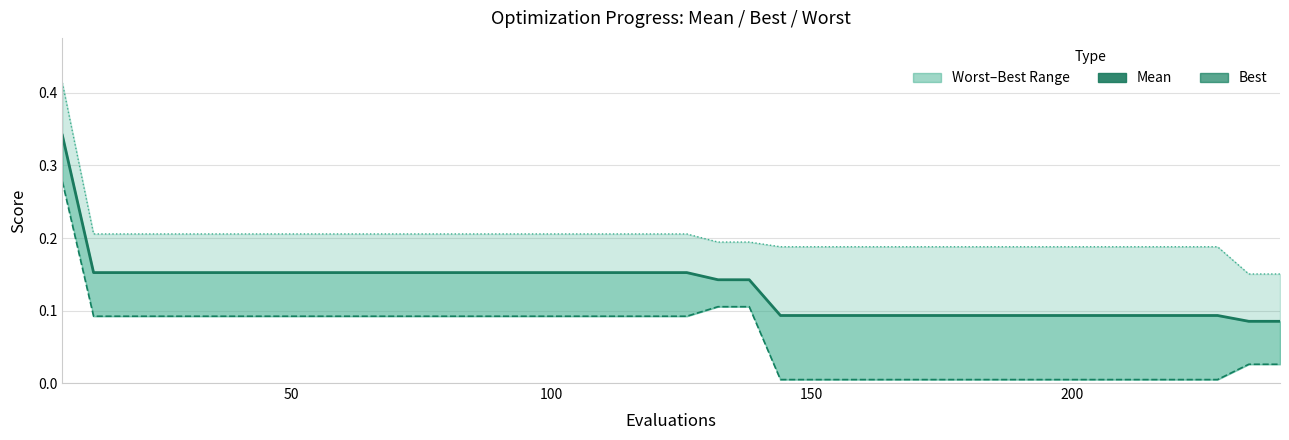

At how many categories does at least one series exceed 0?

40